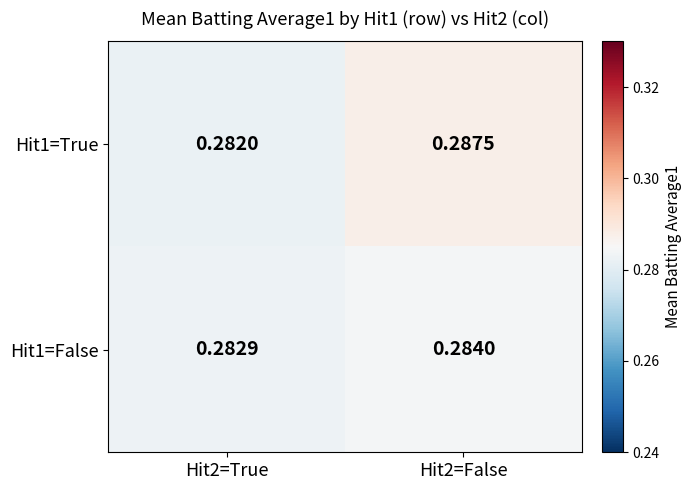

Count the number of data series in this chart.

2